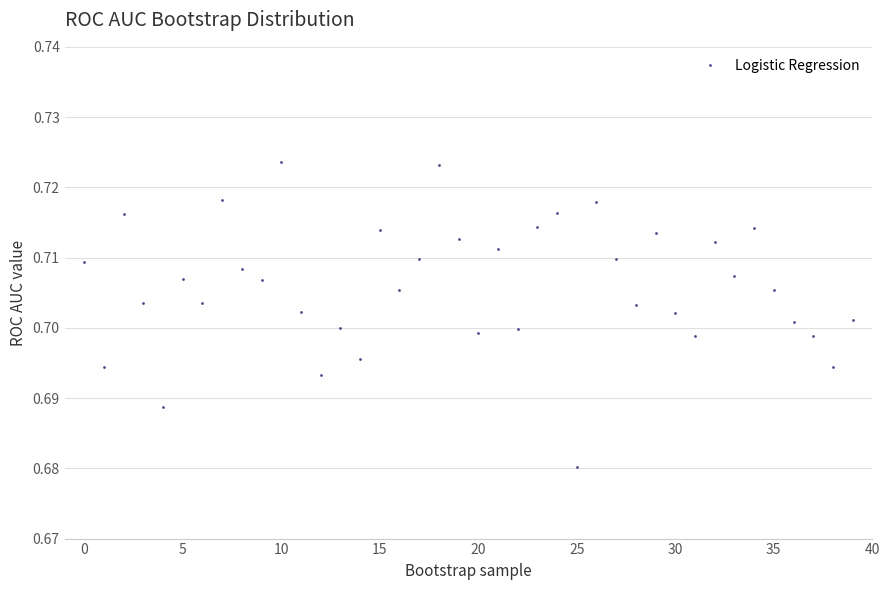

How many points are higher than both their immediate neighbors (excluding endpoints)?

13